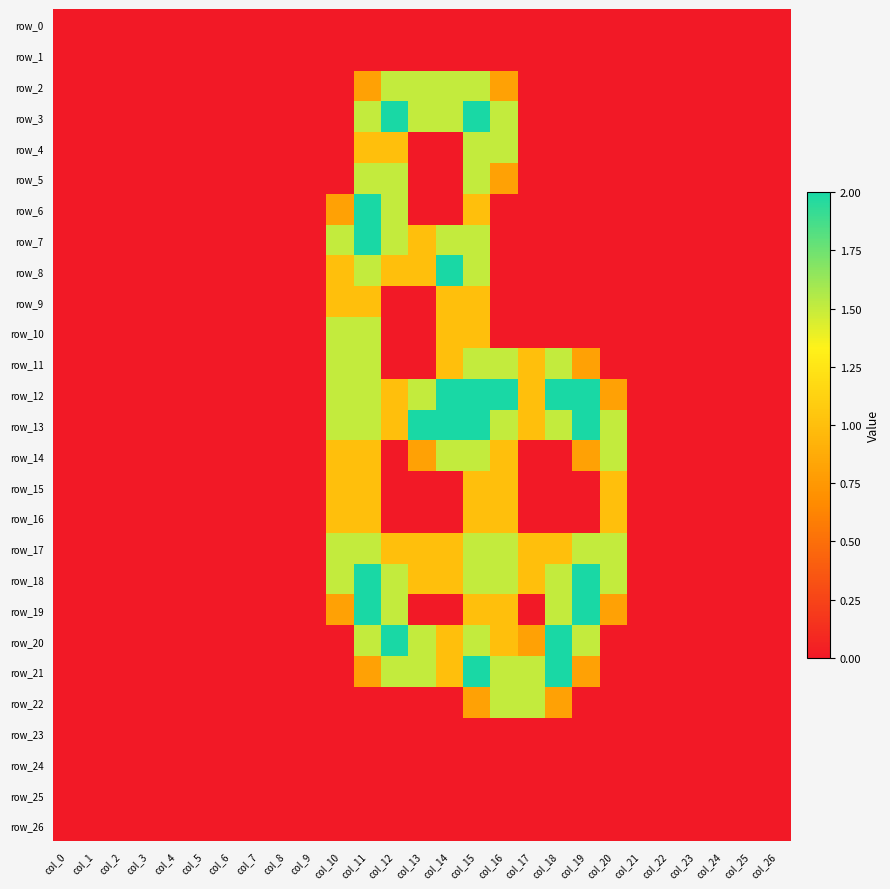

Between col_18 and col_25, which series saw the biggest shift?

row_12